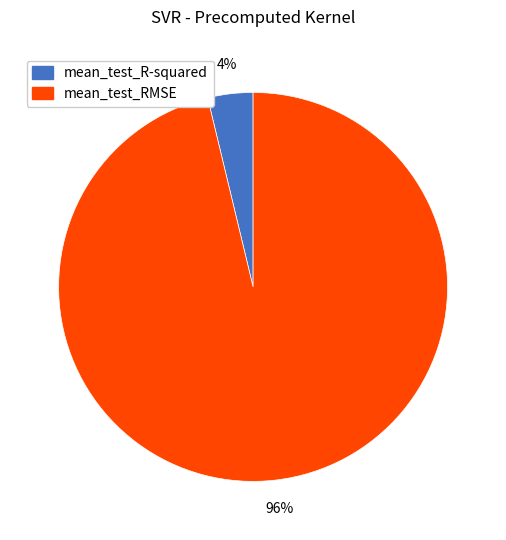

How many slices are in this pie chart?

2